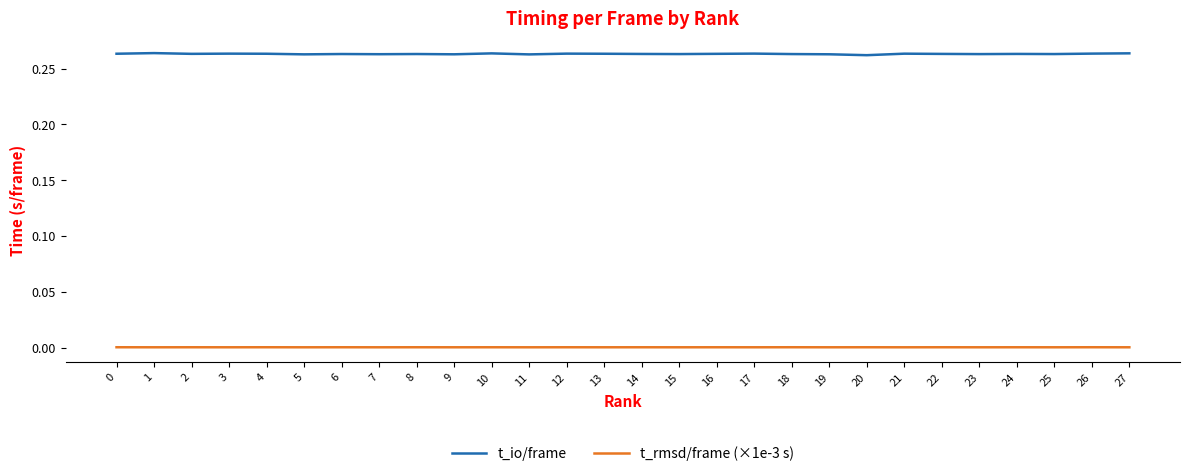

True or false: t_rmsd/frame (×1e-3 s) and t_io/frame cross at least once.

False